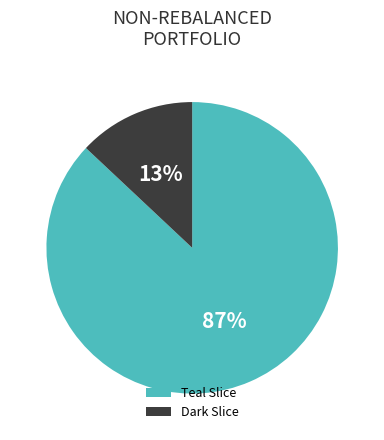

Is it true that Dark Slice is 7% of the pie?

False